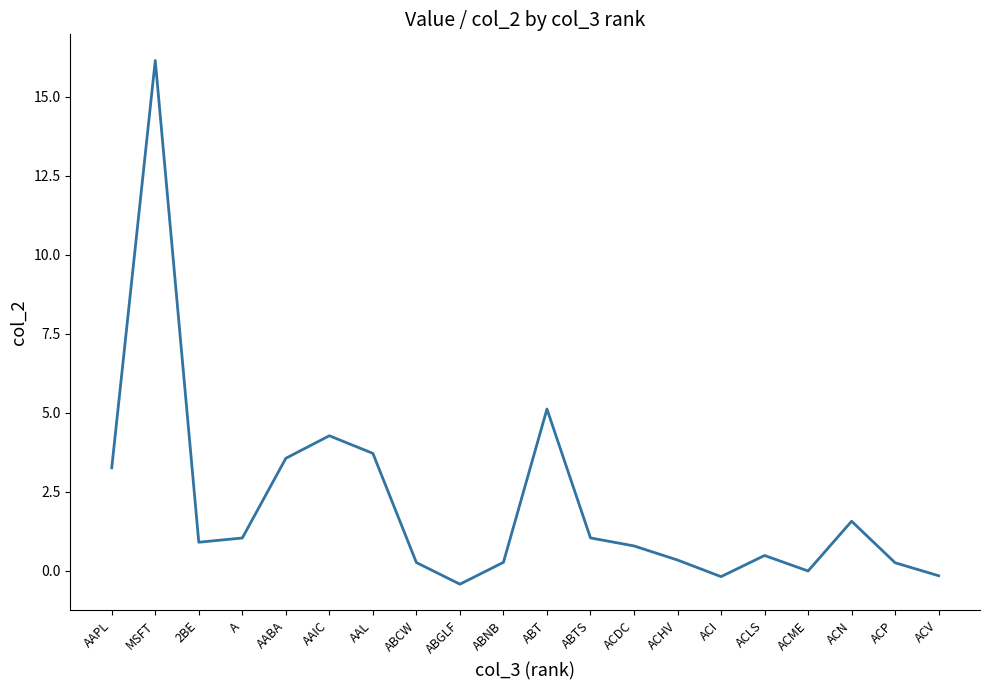

What is the minimum value shown in the chart?

-0.4